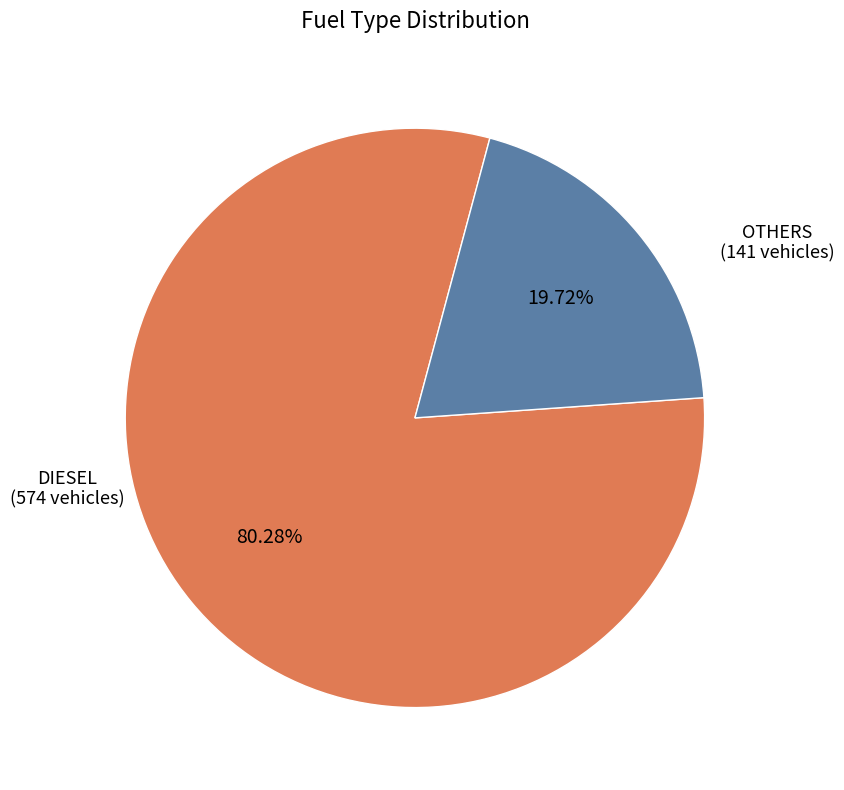

Does any single category account for the majority?

Yes